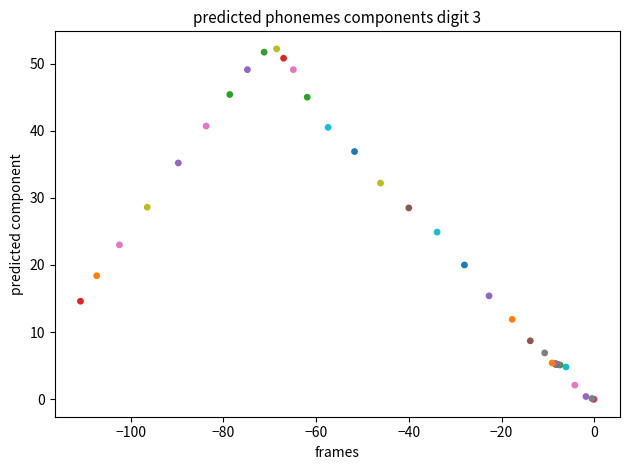

What Y value in the scatter plot is closest to 26?

24.9